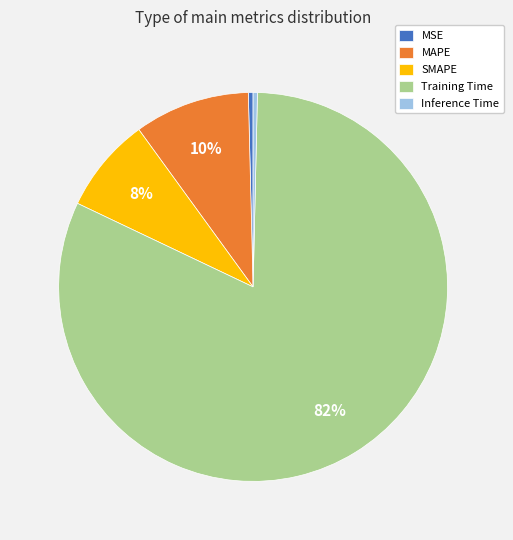

Which slice represents more than half of the pie?

Training Time